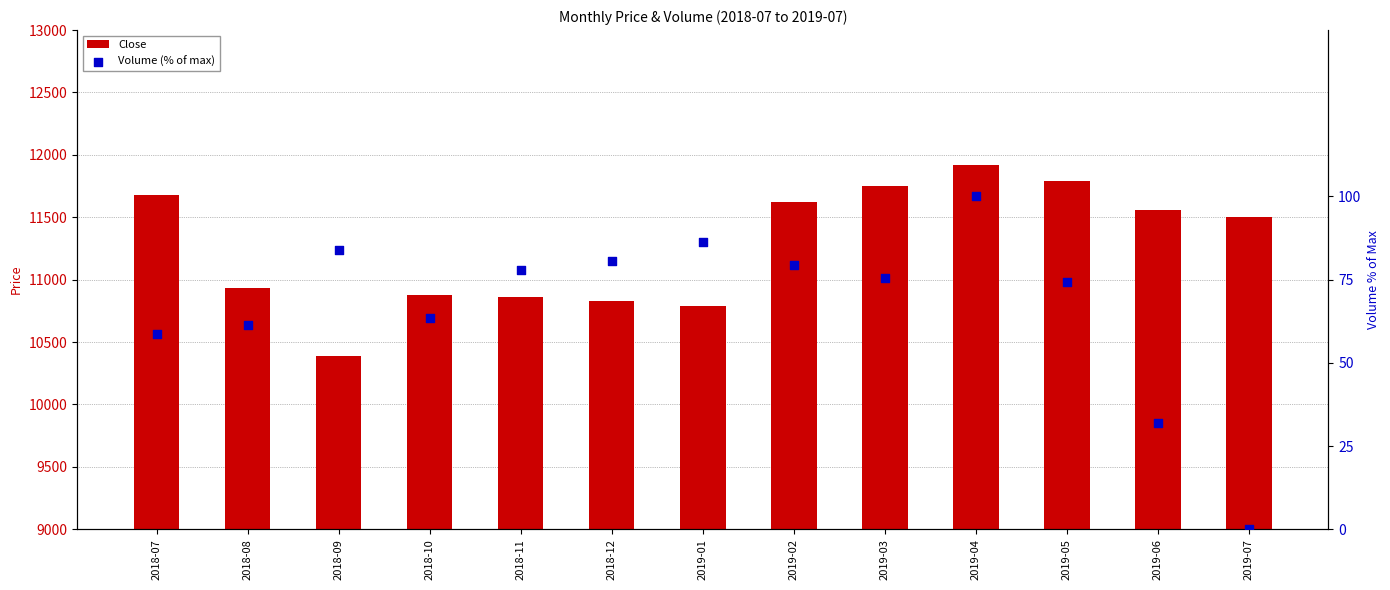

Is the value of Volume (% of max) at 2019-07 greater than the value of Close at 2019-06?

No